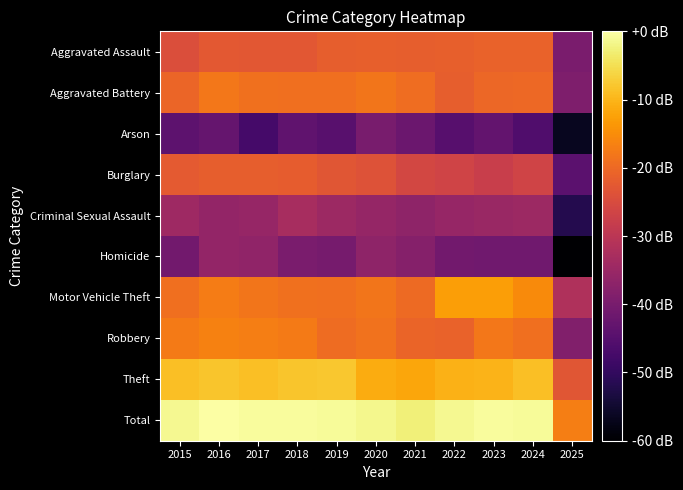

Which series has the largest range (max minus min)?

Homicide